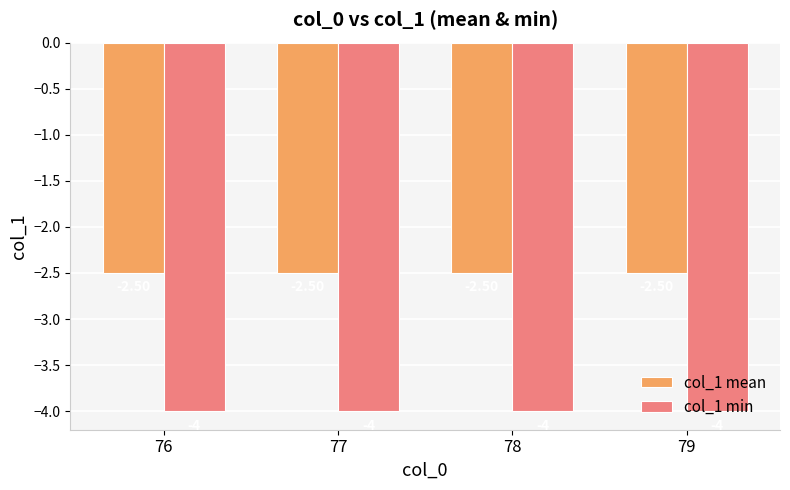

List the series in order of their peak value, highest first.

col_1 mean, col_1 min